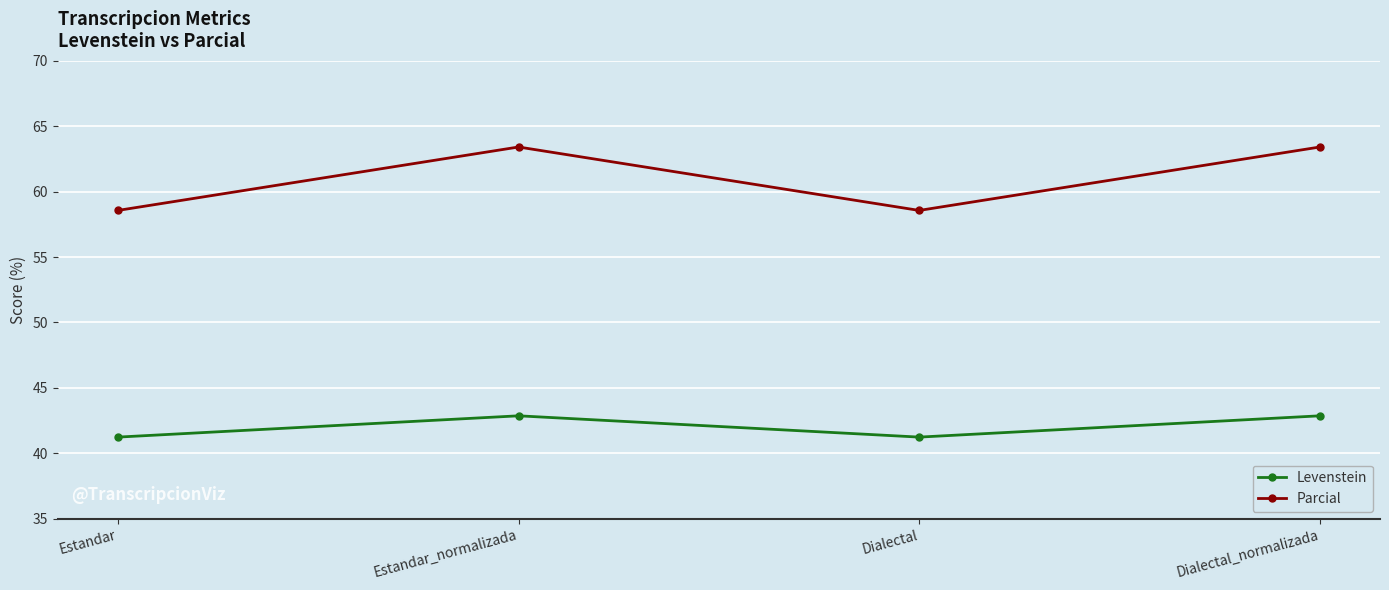

Rank the series by their average value, from highest to lowest.

Parcial, Levenstein